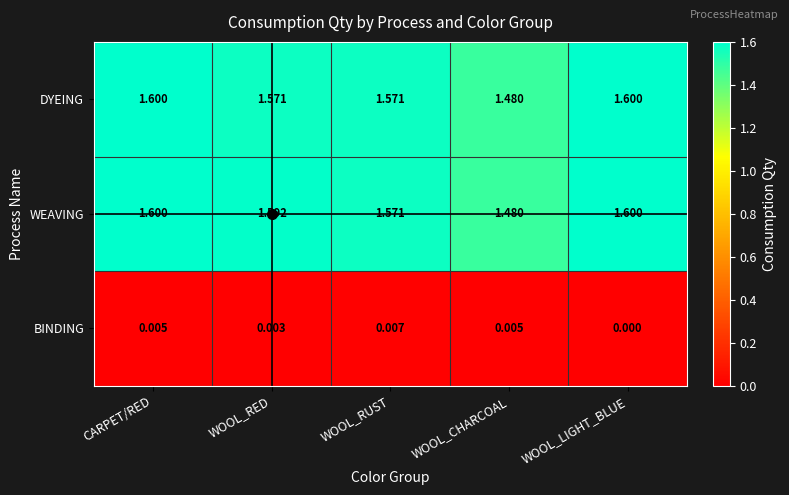

Which category has the lowest value in the DYEING series?

WOOL_CHARCOAL